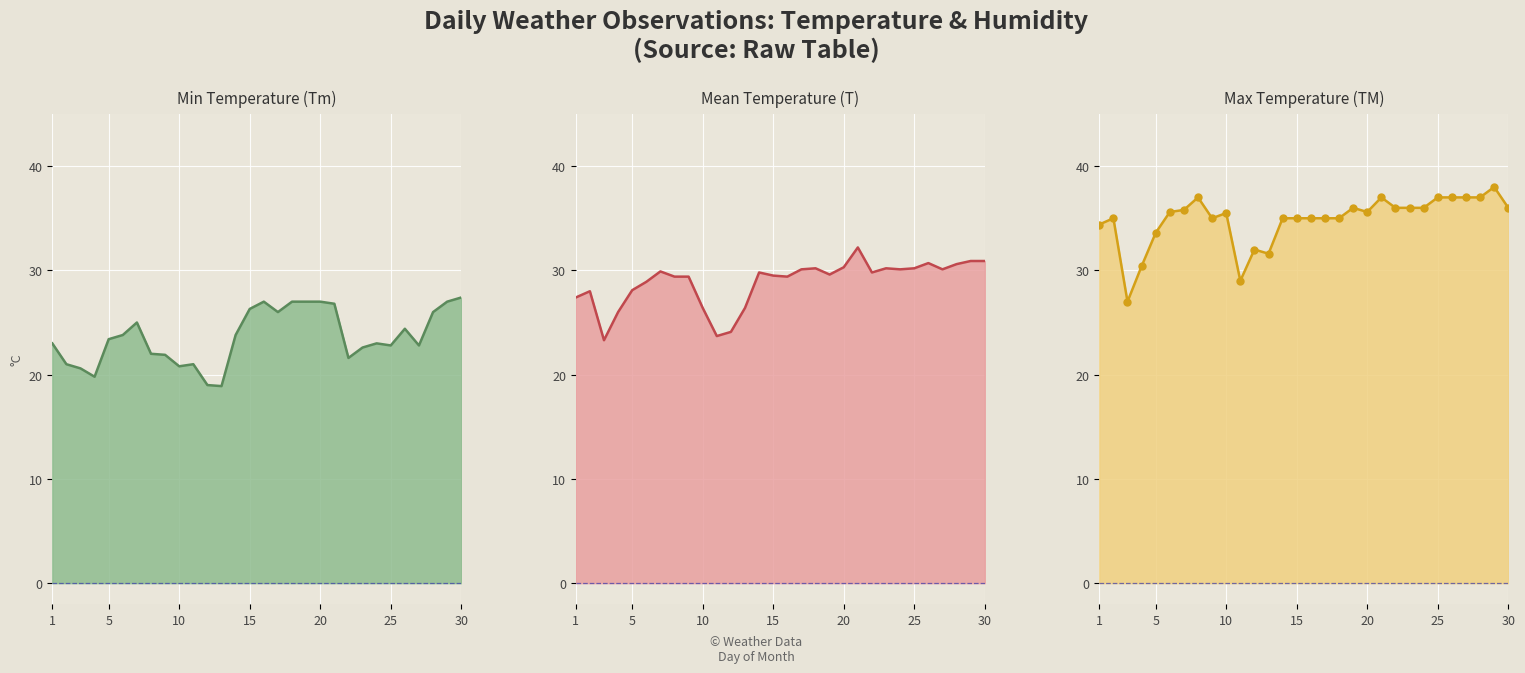

True or false: Mean Temperature (T) and Min Temperature (Tm) intersect in this chart.

False